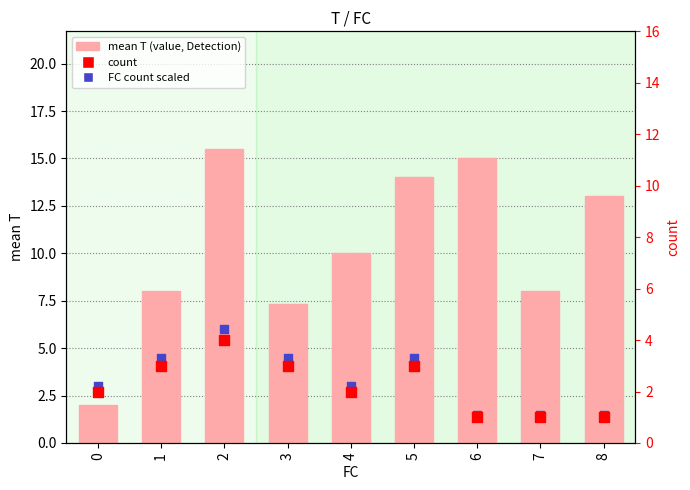

At which category is the sum across all series the highest?

2